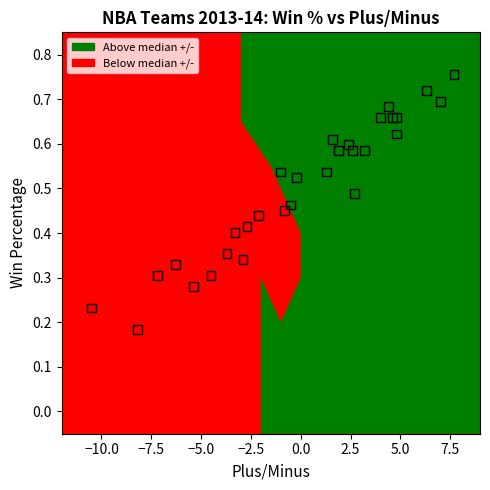

Which series contains the lowest Y value?

Below median +/-